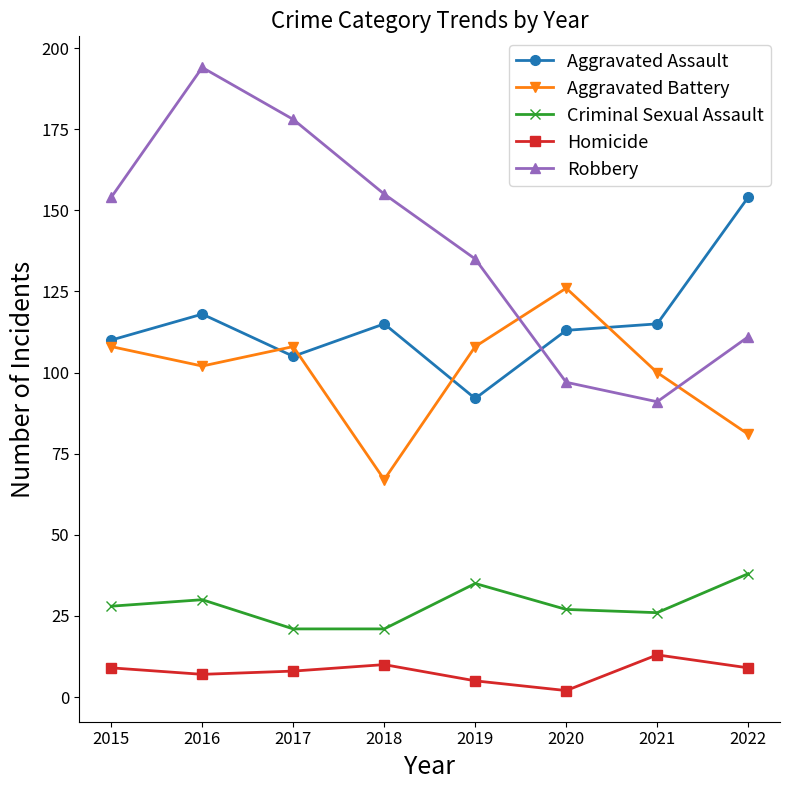

What are all the series names shown in the legend?

Aggravated Assault, Aggravated Battery, Criminal Sexual Assault, Homicide, Robbery